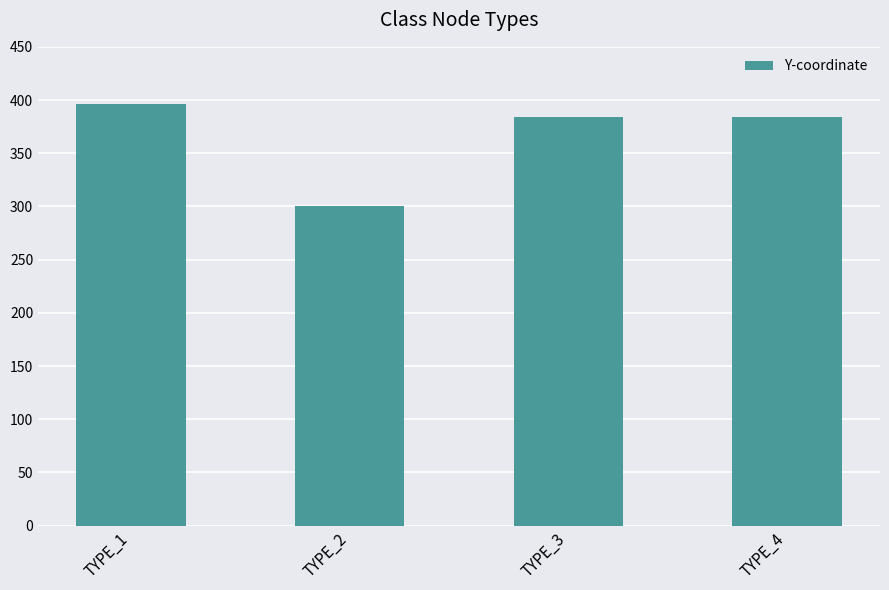

Reading left to right, extract all data points from this chart.

TYPE_1=396	TYPE_2=300	TYPE_3=384	TYPE_4=384